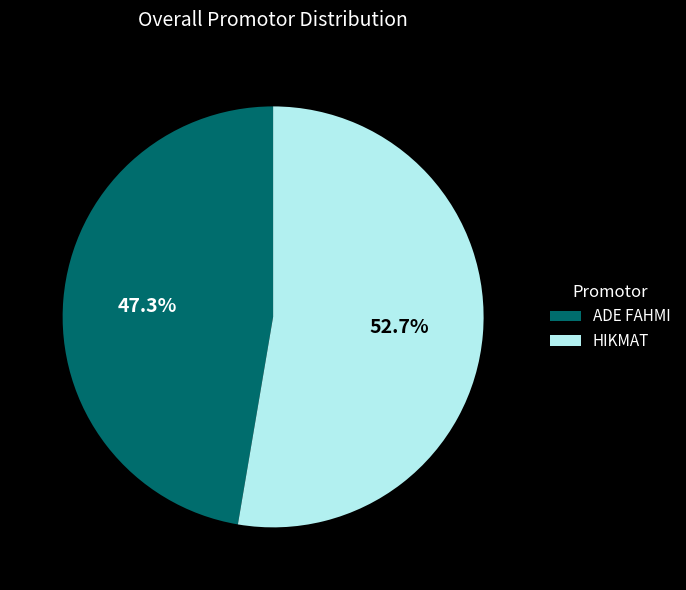

Rank the categories by value from lowest to highest.

ADE FAHMI, HIKMAT